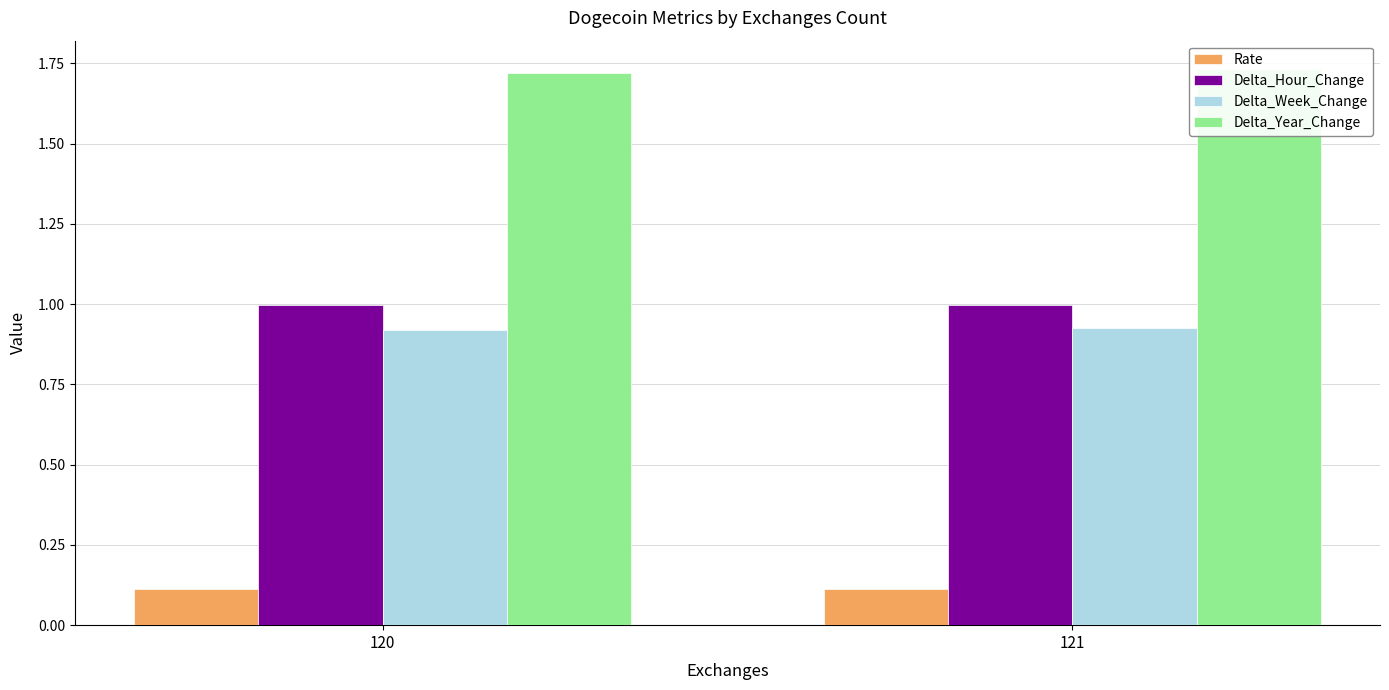

What is the value of the Delta_Year_Change bar at the 1st from the left?

1.7